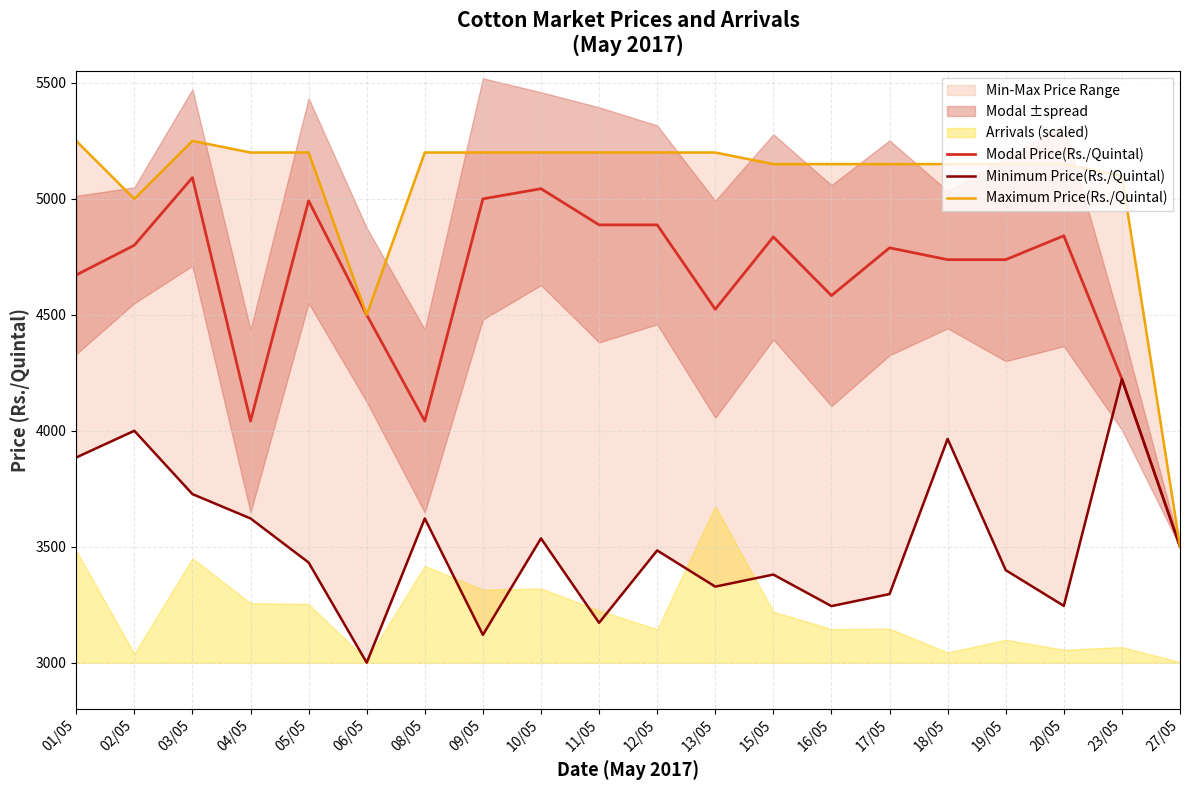

True or false: Modal Price(Rs./Quintal) and Maximum Price(Rs./Quintal) intersect in this chart.

False